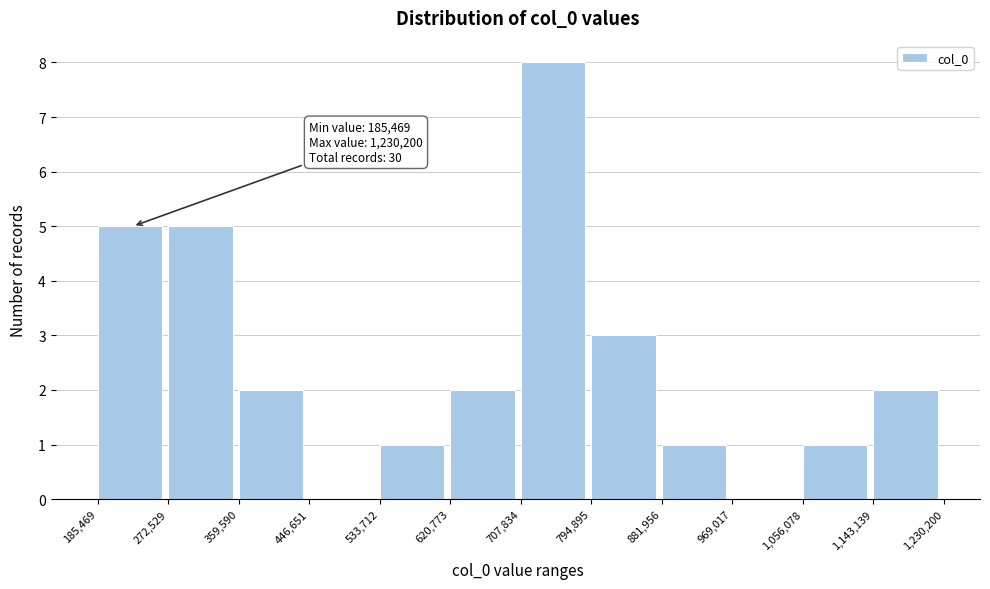

Over which range of the x-axis is the bar tallest?

707,834 to 794,895